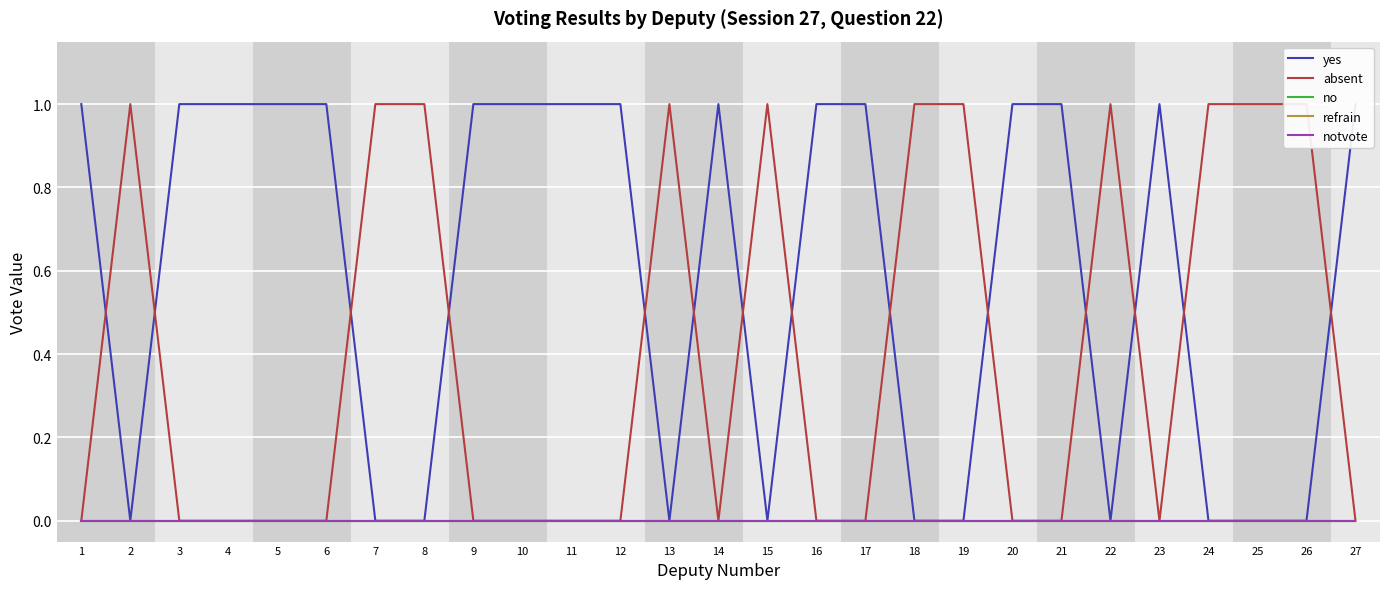

True or false: no and refrain cross at least once.

False